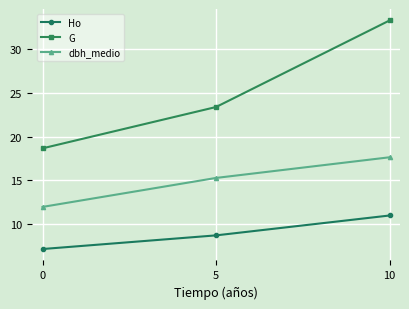

Reading left to right, list all the values displayed in this chart.

Ho: 7.2	8.7	11.0
G: 18.7	23.4	33.3
dbh_medio: 12.0	15.3	17.6